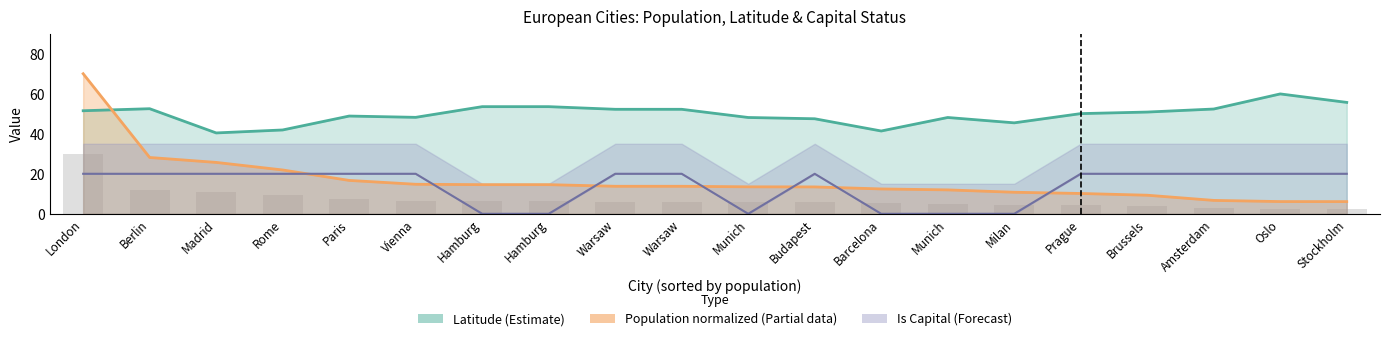

Which series has the widest spread of values?

Population (normalized, partial)